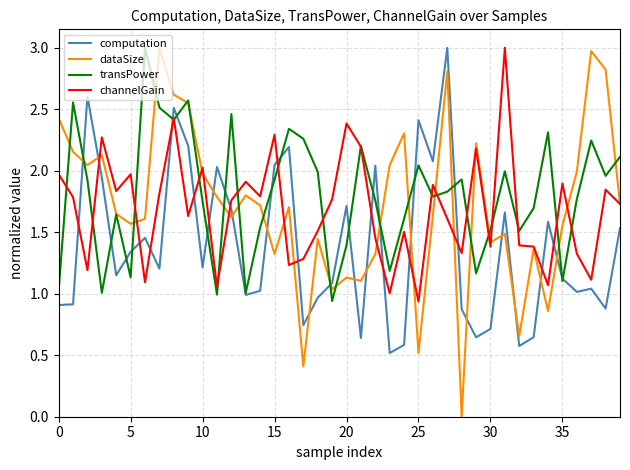

What is the maximum value shown in the chart?

3.0